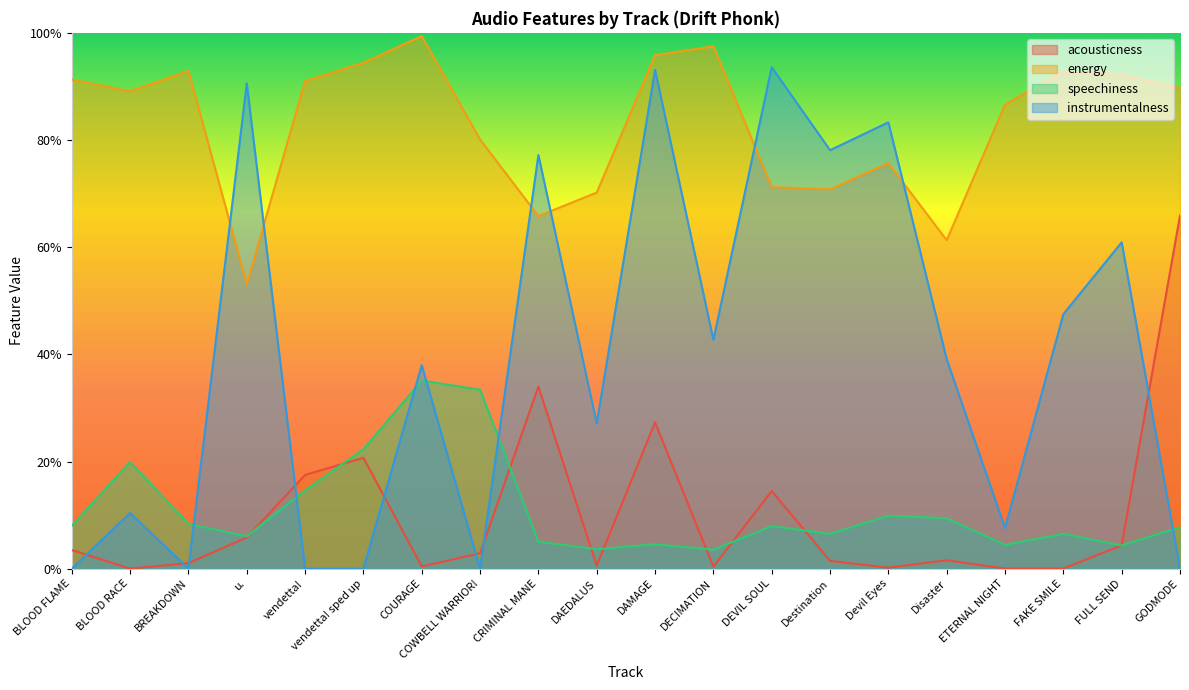

Reading left to right, what are all the values shown in this chart?

acousticness: BLOOD FLAME=0.0	BLOOD RACE=0.0	BREAKDOWN=0.0	u.=0.1	vendetta!=0.2	vendetta! sped up=0.2	COURAGE=0.0	COWBELL WARRIOR!=0.0	CRIMINAL MANE=0.3	DAEDALUS=0.0	DAMAGE=0.3	DECIMATION=0.0	DEVIL SOUL=0.1	Destination=0.0	Devil Eyes=0.0	Disaster=0.0	ETERNAL NIGHT=0.0	FAKE SMILE=0.0	FULL SEND=0.0	GODMODE=0.7
energy: BLOOD FLAME=0.9	BLOOD RACE=0.9	BREAKDOWN=0.9	u.=0.5	vendetta!=0.9	vendetta! sped up=0.9	COURAGE=1.0	COWBELL WARRIOR!=0.8	CRIMINAL MANE=0.7	DAEDALUS=0.7	DAMAGE=1.0	DECIMATION=1.0	DEVIL SOUL=0.7	Destination=0.7	Devil Eyes=0.8	Disaster=0.6	ETERNAL NIGHT=0.9	FAKE SMILE=0.9	FULL SEND=0.9	GODMODE=0.9
speechiness: BLOOD FLAME=0.1	BLOOD RACE=0.2	BREAKDOWN=0.1	u.=0.1	vendetta!=0.1	vendetta! sped up=0.2	COURAGE=0.4	COWBELL WARRIOR!=0.3	CRIMINAL MANE=0.1	DAEDALUS=0.0	DAMAGE=0.0	DECIMATION=0.0	DEVIL SOUL=0.1	Destination=0.1	Devil Eyes=0.1	Disaster=0.1	ETERNAL NIGHT=0.0	FAKE SMILE=0.1	FULL SEND=0.0	GODMODE=0.1
instrumentalness: BLOOD FLAME=0.0	BLOOD RACE=0.1	BREAKDOWN=0.0	u.=0.9	vendetta!=0.0	vendetta! sped up=0.0	COURAGE=0.4	COWBELL WARRIOR!=0.0	CRIMINAL MANE=0.8	DAEDALUS=0.3	DAMAGE=0.9	DECIMATION=0.4	DEVIL SOUL=0.9	Destination=0.8	Devil Eyes=0.8	Disaster=0.4	ETERNAL NIGHT=0.1	FAKE SMILE=0.5	FULL SEND=0.6	GODMODE=0.0